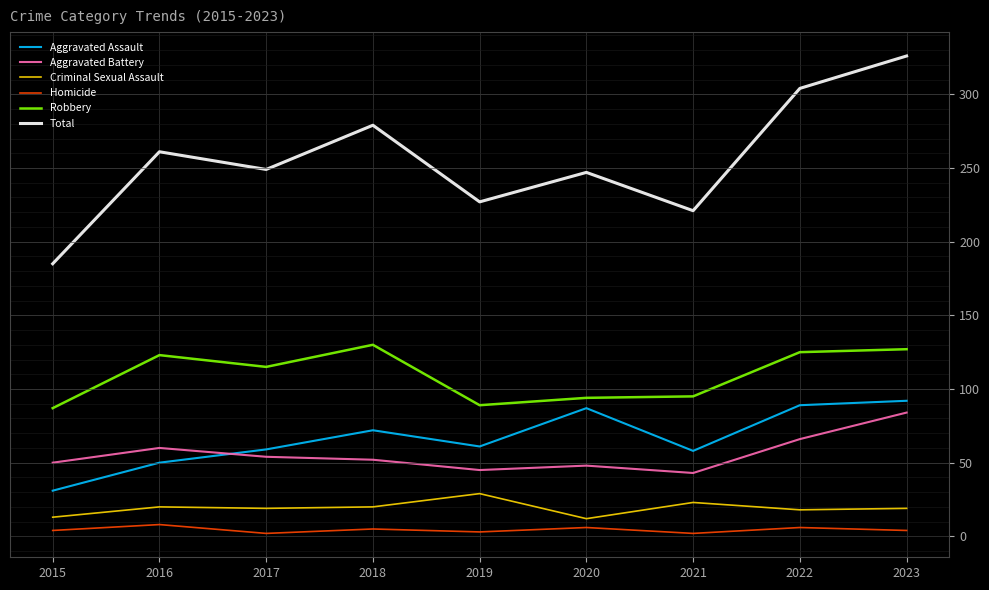

In Total, how many points are higher than both neighbors (excluding endpoints)?

3